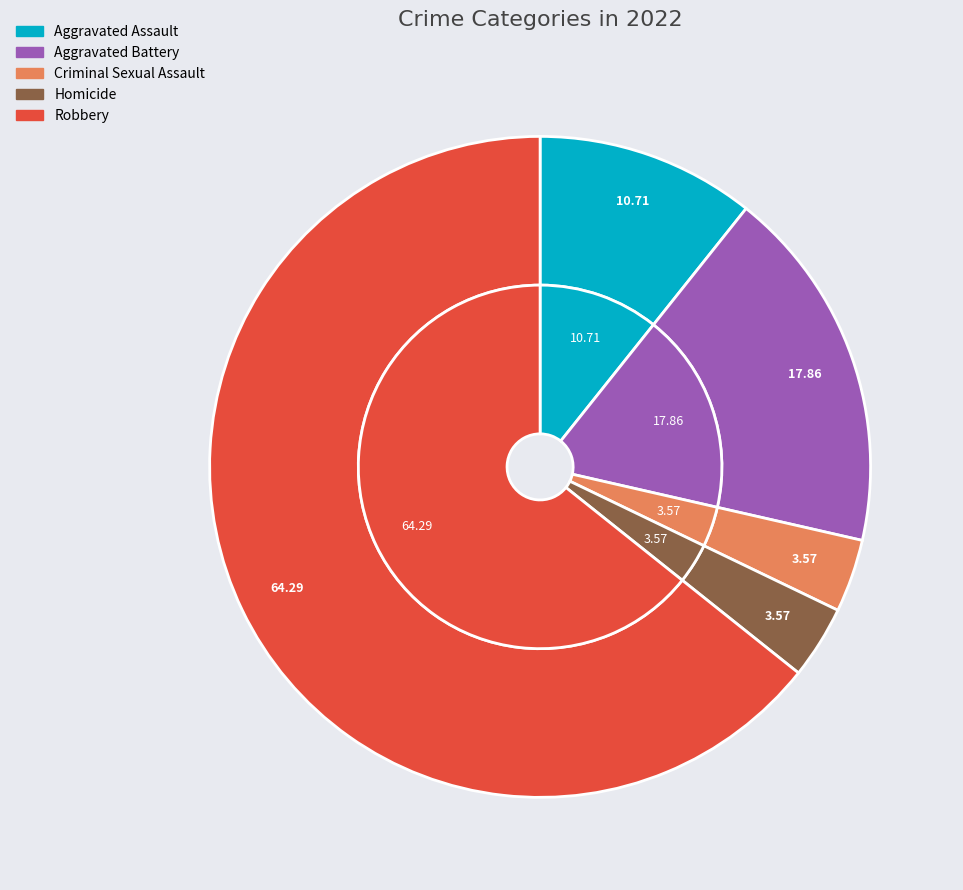

Is it true that Aggravated Assault is 11% of the pie?

True